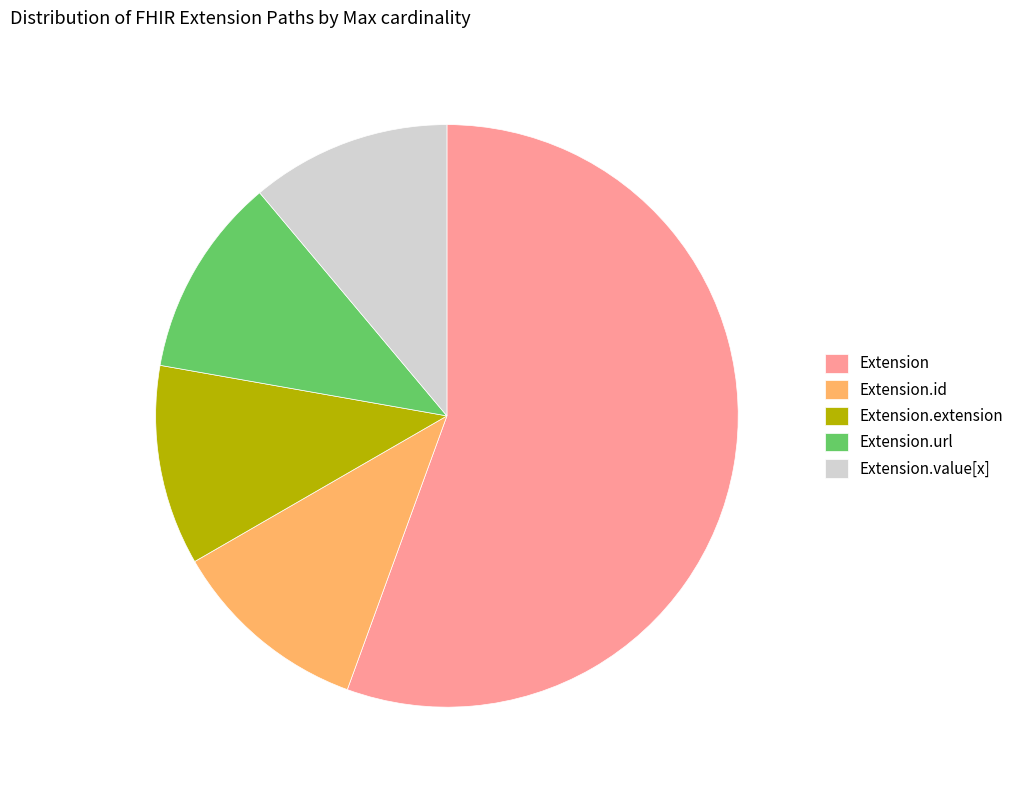

Which category accounts for the majority?

Extension